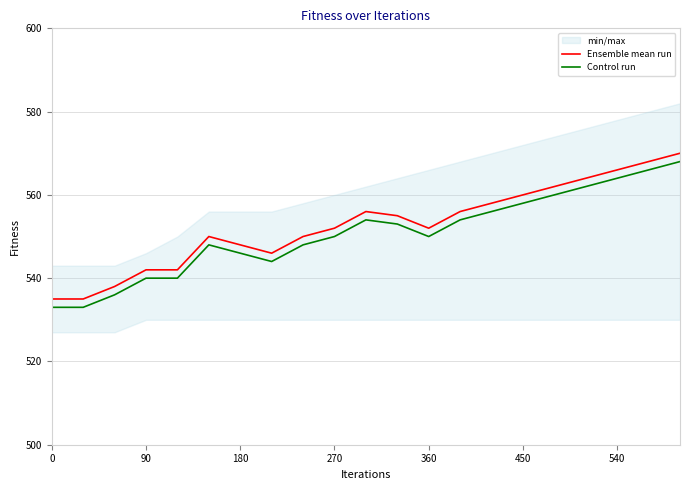

True or false: Control run has more than 1 points higher than both neighbors.

True